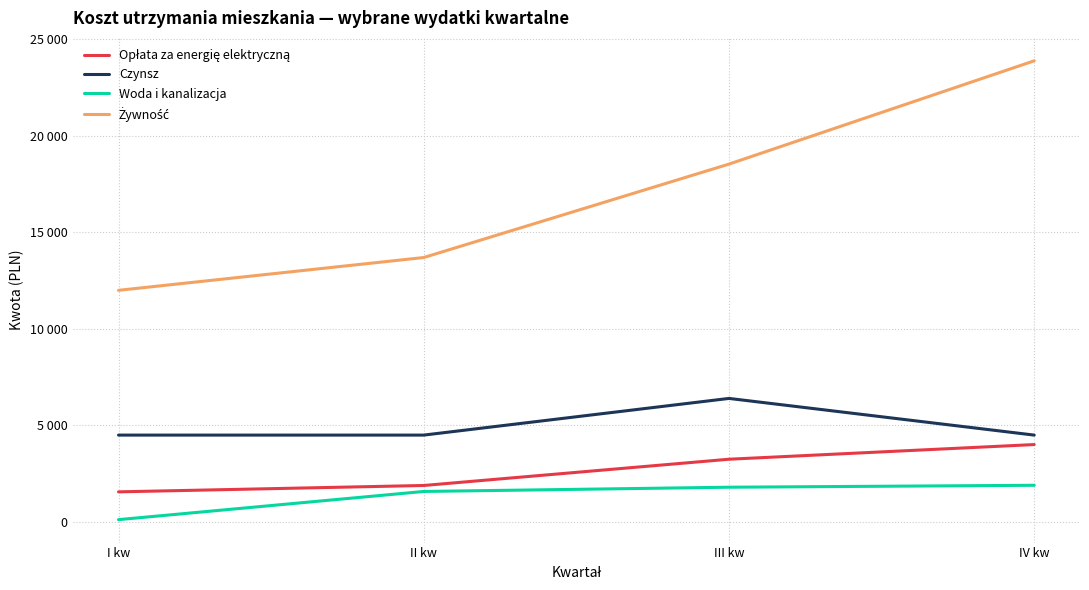

Does the chart display data point markers on the line(s)?

No